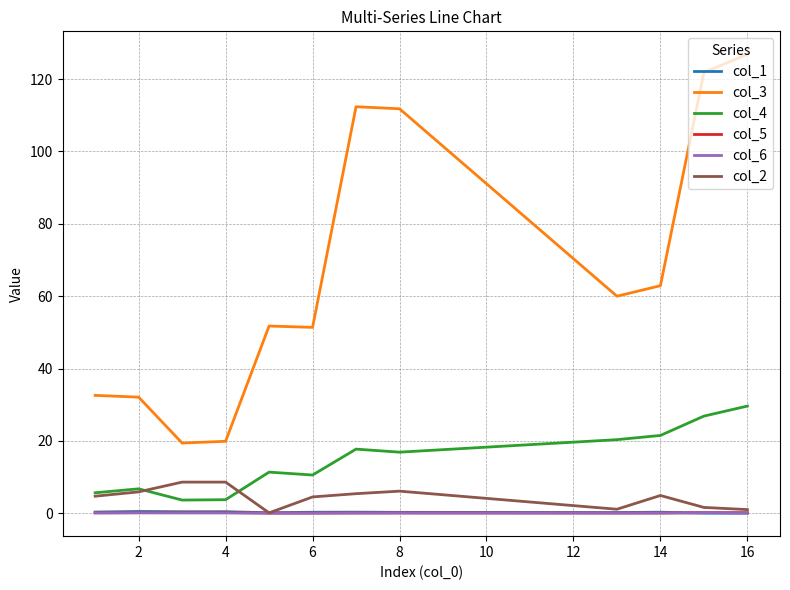

Which series has the largest total across all categories?

col_3